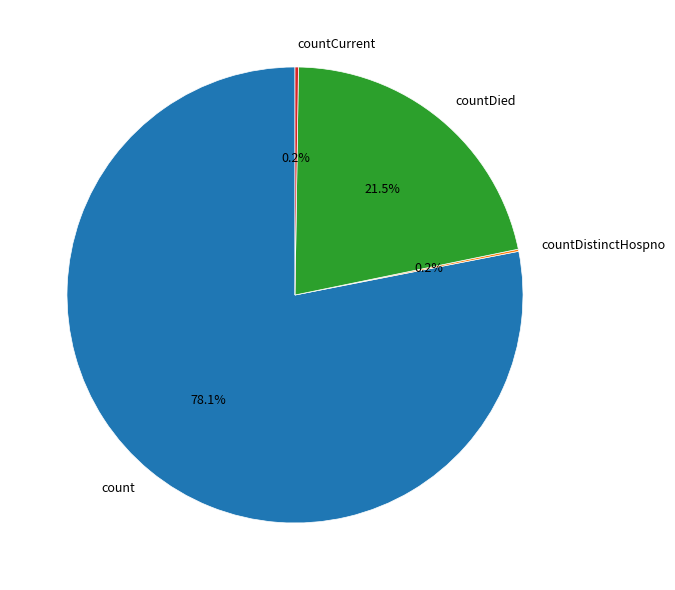

Which slice is the largest?

count